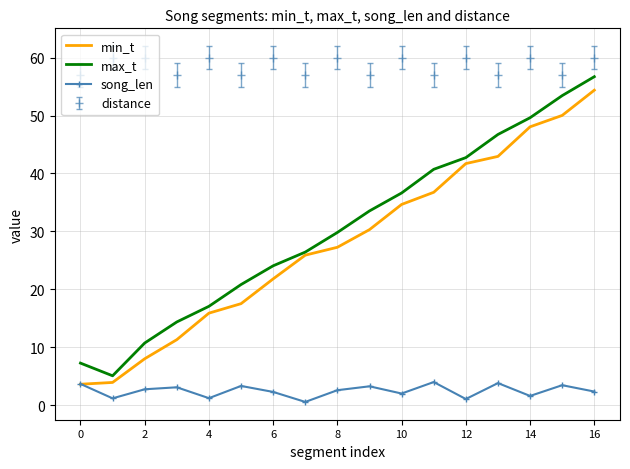

True or false: distance and max_t cross at least once.

False